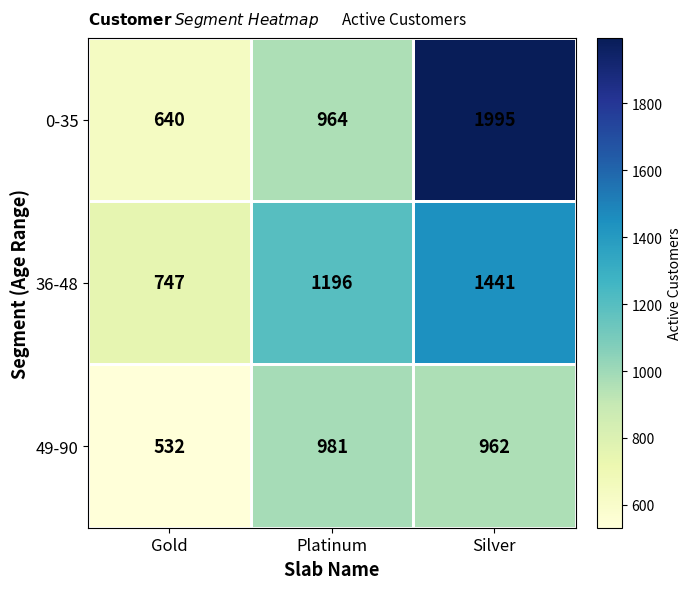

Where is 49-90 nearest to the value 756?

Silver